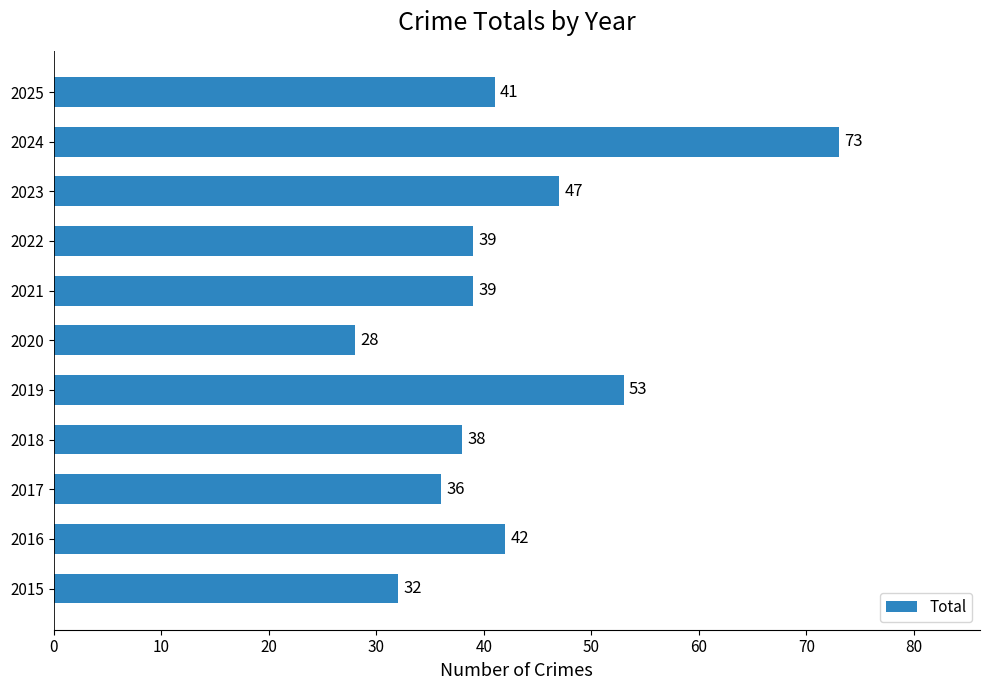

Reading bottom to top, transcribe all the data shown in this chart.

2015=32	2016=42	2017=36	2018=38	2019=53	2020=28	2021=39	2022=39	2023=47	2024=73	2025=41